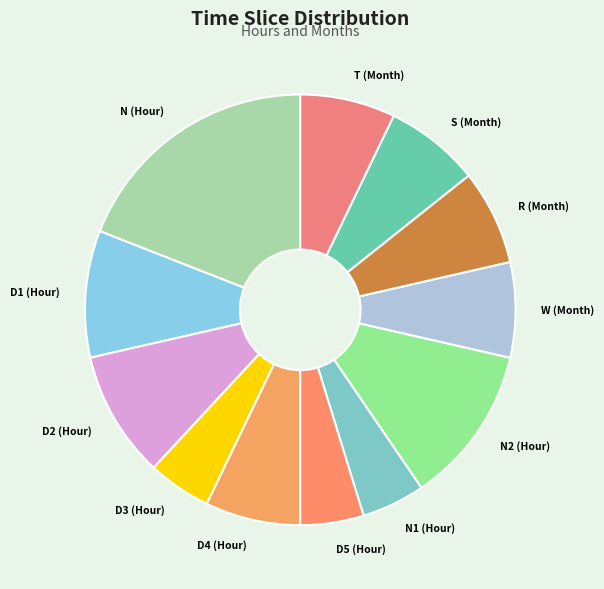

Is it true that D4 (Hour) is 7% of the pie?

True